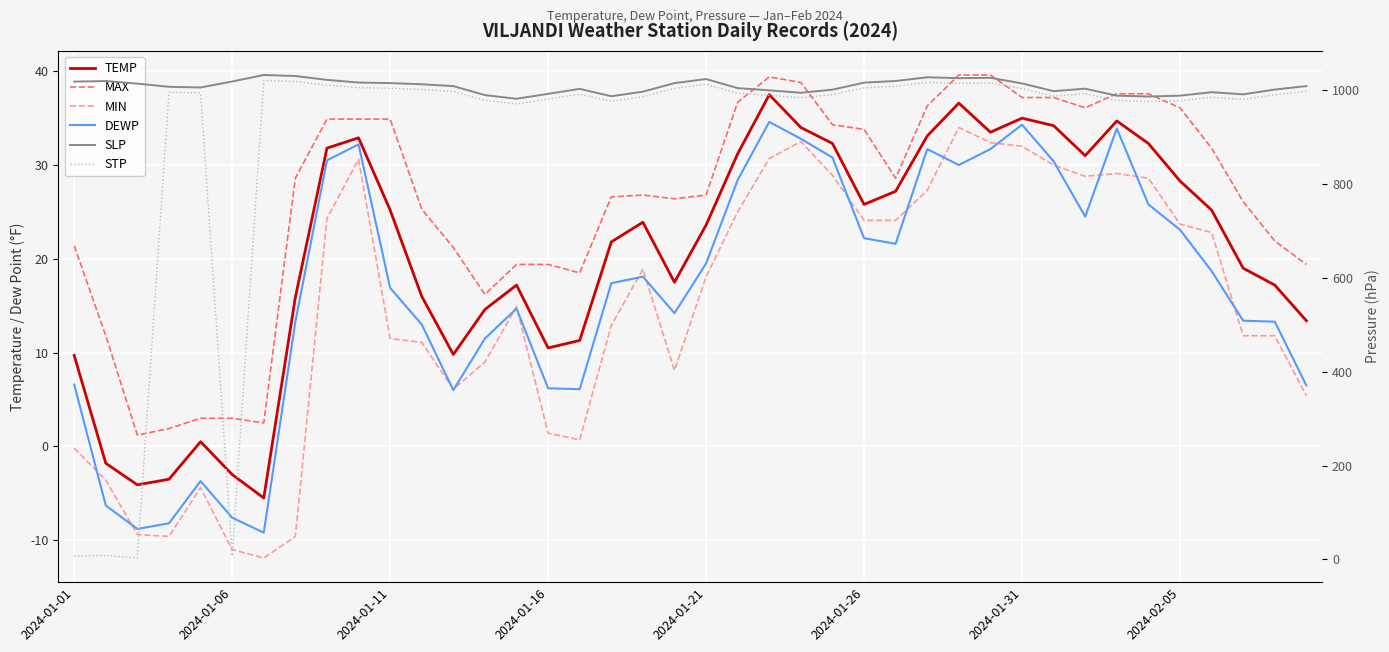

Which series has the widest spread of values?

STP